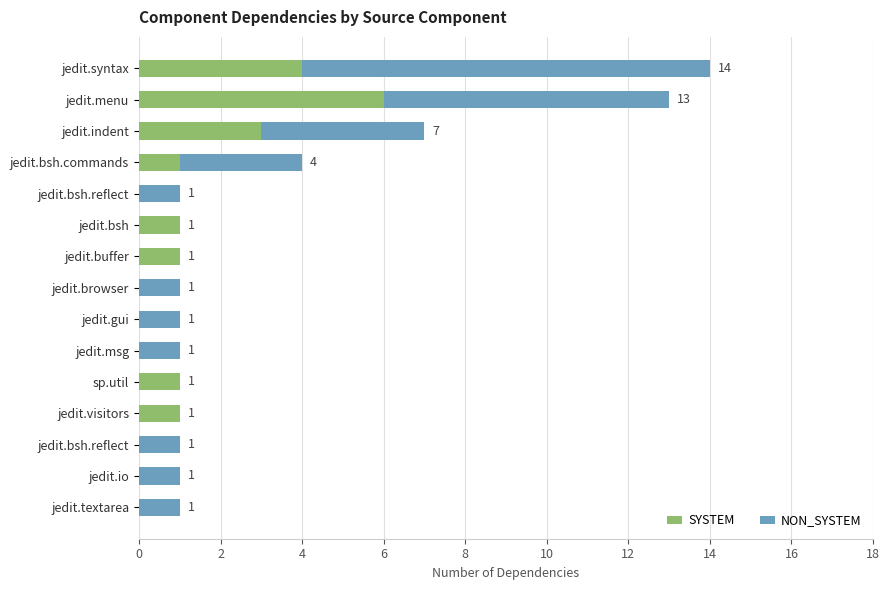

Reading left to right, extract all data points from this chart.

SYSTEM: 4	6	3	1	0	1	1	0	0	0	1	1	0	0	0
NON_SYSTEM: 10	7	4	3	1	0	0	1	1	1	0	0	1	1	1